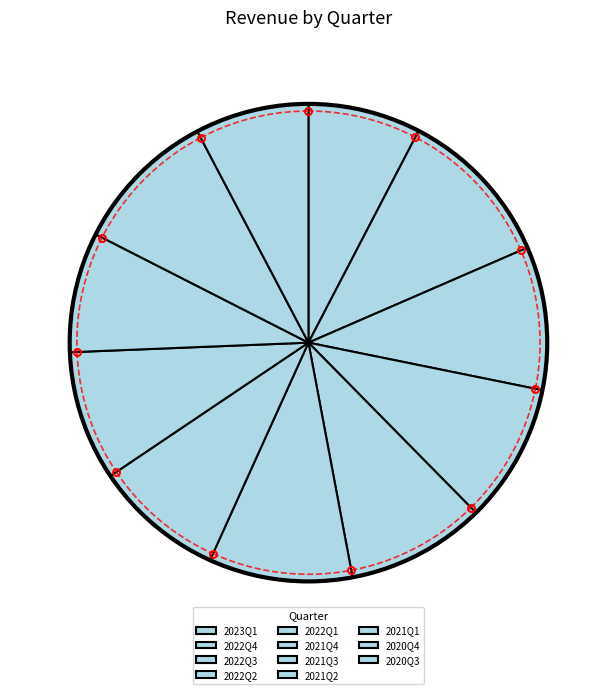

Combined, do 2021Q2 and 2020Q4 account for over 50%?

No